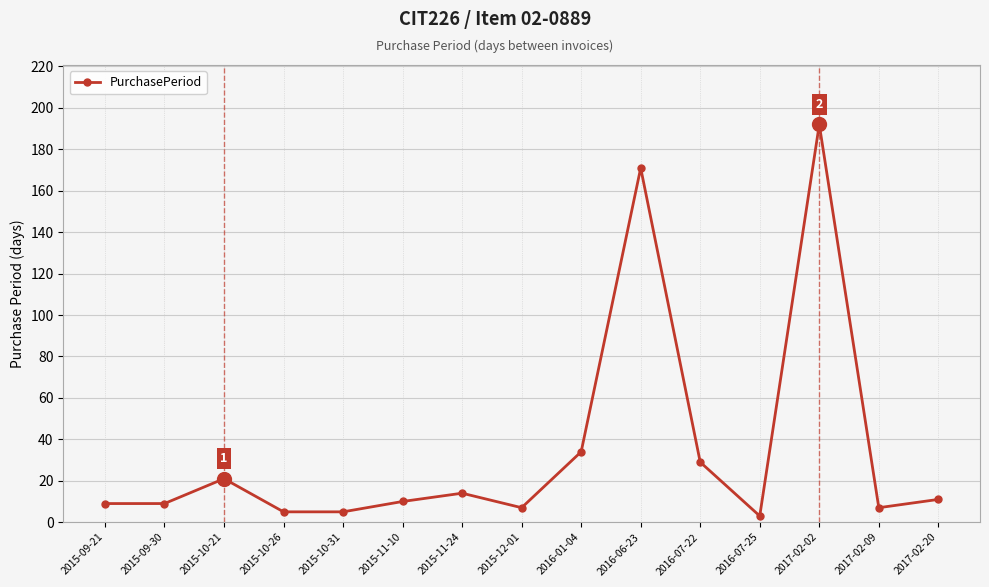

What is the change in value from 2015-10-26 to 2016-07-22?

+24